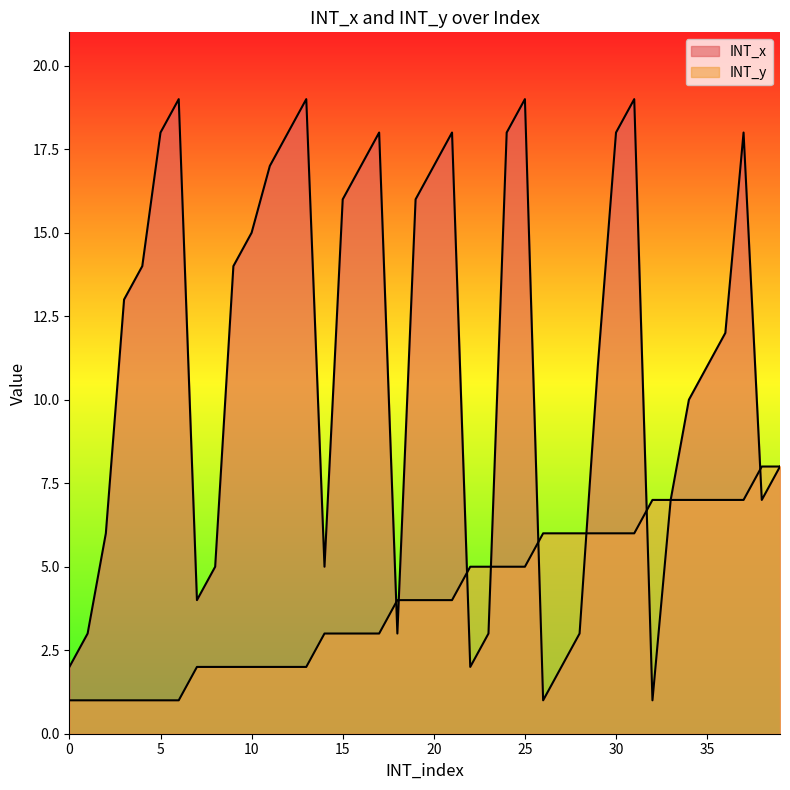

In INT_x, how many points are higher than both neighbors (excluding endpoints)?

7